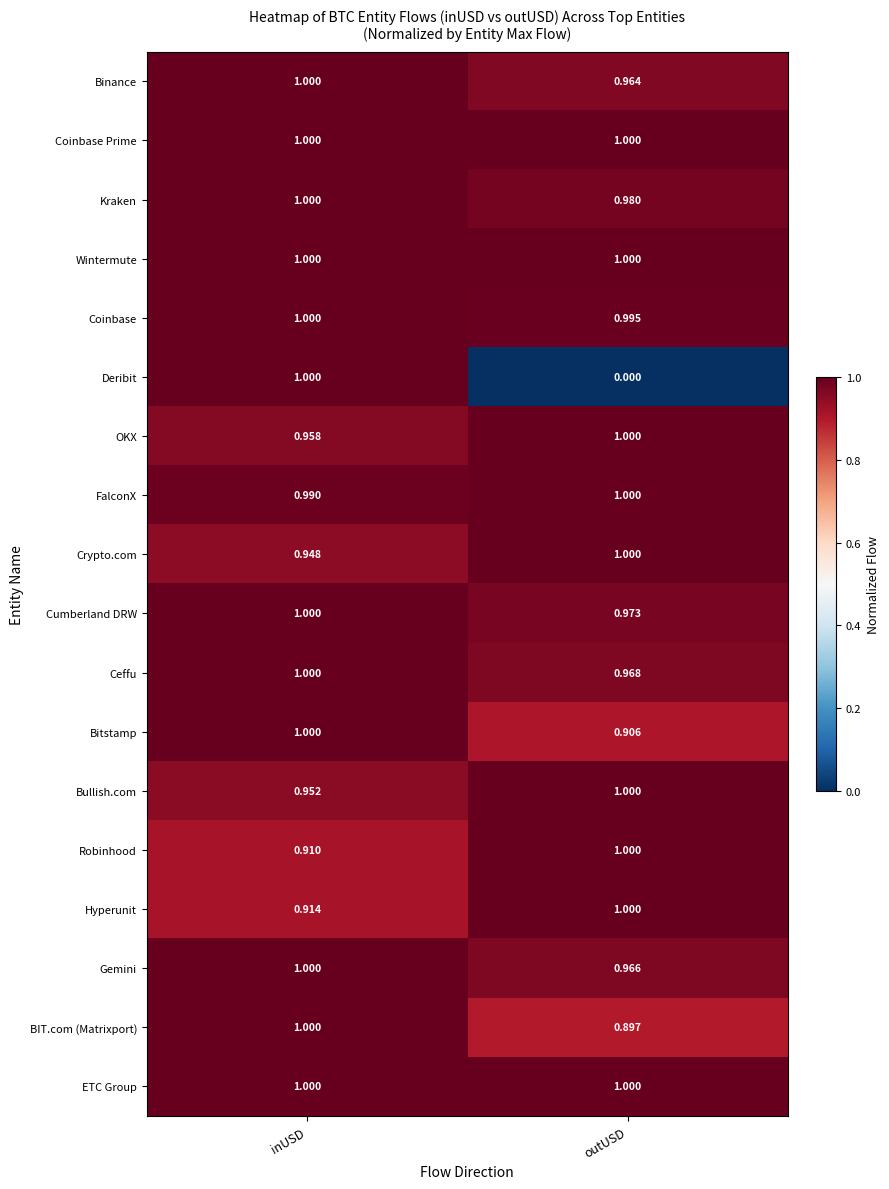

List the labels in order of Ceffu value, smallest first.

outUSD, inUSD